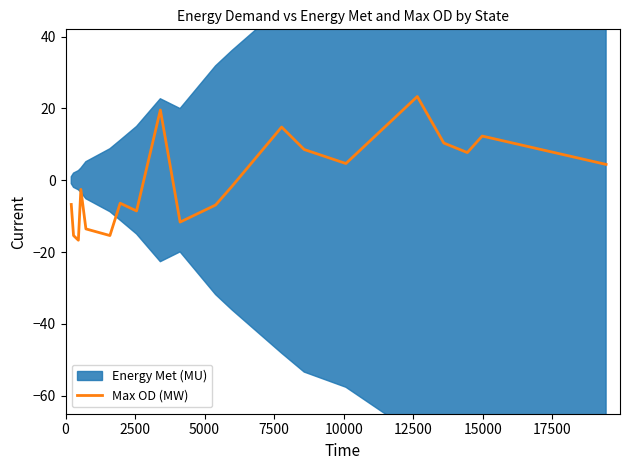

How many interior local valleys (lower than both neighbors) does the data have?

6